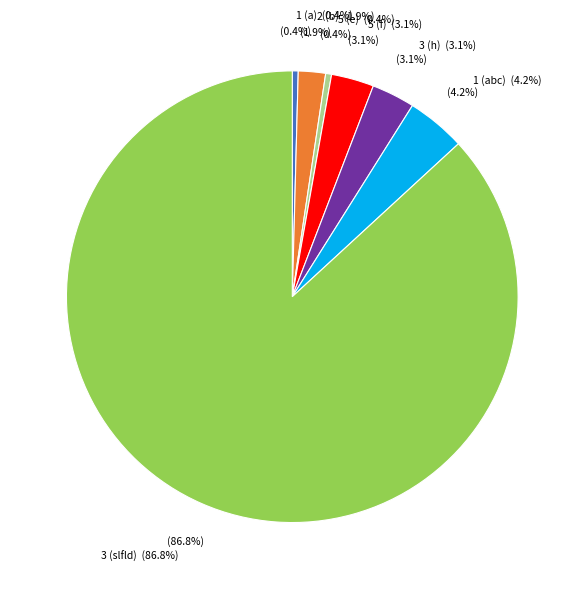

What is the change in value from 1 (a) to 3 (h)?

+7789